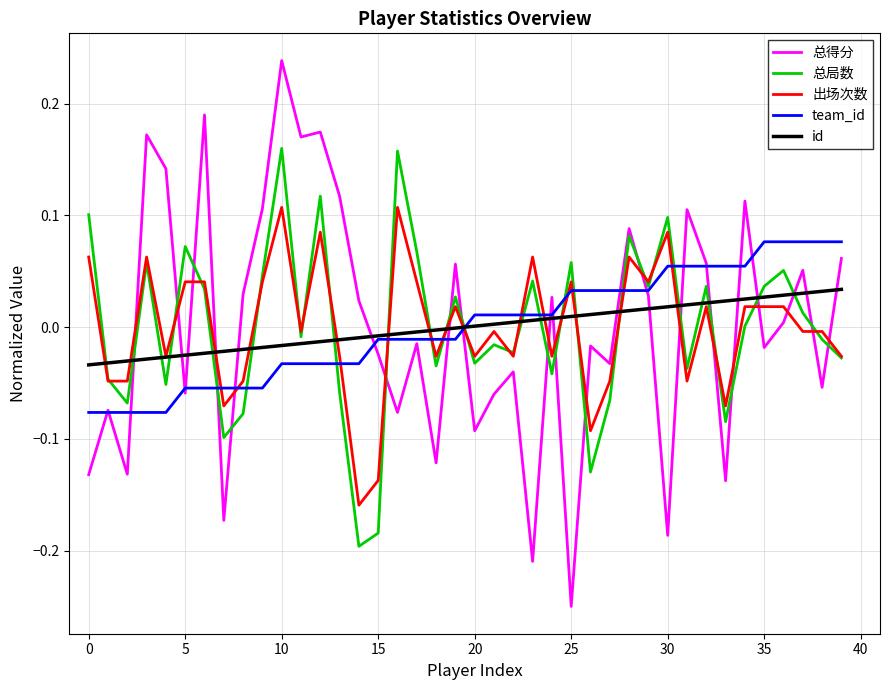

After their last crossing, which series has the higher values: id or 总局数?

id